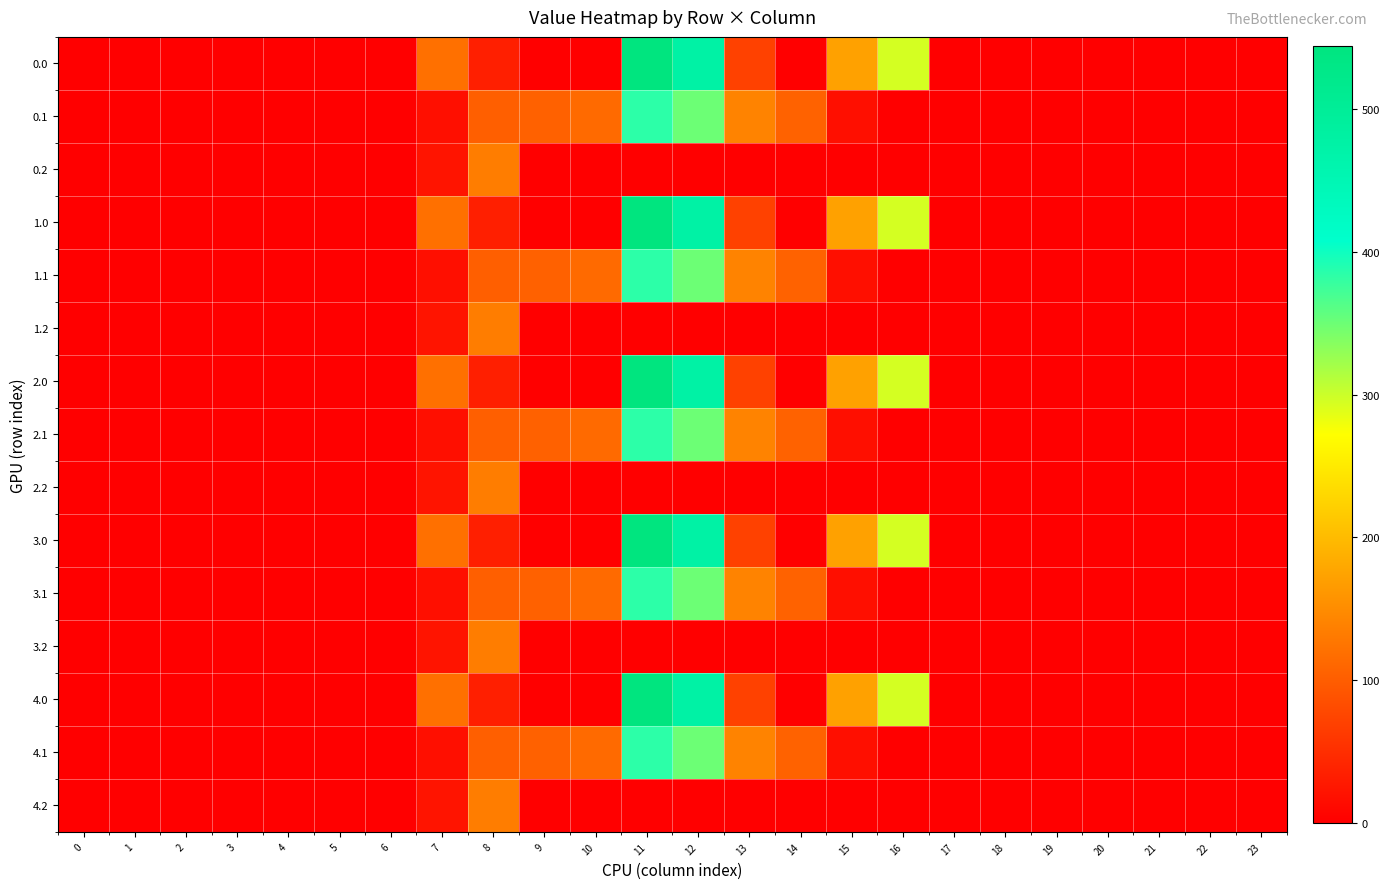

Reading left to right, what are all the values shown in this chart?

row_0: 0.0	0.0	0.0	0.0	0.0	0.0	0.0	120.6	35.0	0.0	0.0	544.3	477.2	70.2	0.3	172.8	294.5	0.0	0.0	0.0	0.0	0.0	0.0	0.0
row_1: 0.0	0.0	0.0	0.0	0.0	0.0	0.0	17.7	102.3	104.8	114.0	384.7	350.8	141.2	105.5	17.3	0.0	0.0	0.0	0.0	0.0	0.0	0.0	0.0
row_2: 0.0	0.0	0.0	0.0	0.0	0.0	0.0	22.3	134.2	0.0	0.0	0.0	0.0	0.0	0.0	0.0	0.0	0.0	0.0	0.0	0.0	0.0	0.0	0.0
row_3: 0.0	0.0	0.0	0.0	0.0	0.0	0.0	120.6	35.0	0.0	0.0	544.3	477.2	70.2	0.3	172.8	294.5	0.0	0.0	0.0	0.0	0.0	0.0	0.0
row_4: 0.0	0.0	0.0	0.0	0.0	0.0	0.0	17.7	102.3	104.8	114.0	384.7	350.8	141.2	105.5	17.3	0.0	0.0	0.0	0.0	0.0	0.0	0.0	0.0
row_5: 0.0	0.0	0.0	0.0	0.0	0.0	0.0	22.3	134.2	0.0	0.0	0.0	0.0	0.0	0.0	0.0	0.0	0.0	0.0	0.0	0.0	0.0	0.0	0.0
row_6: 0.0	0.0	0.0	0.0	0.0	0.0	0.0	120.6	35.0	0.0	0.0	544.3	477.2	70.2	0.3	172.8	294.5	0.0	0.0	0.0	0.0	0.0	0.0	0.0
row_7: 0.0	0.0	0.0	0.0	0.0	0.0	0.0	17.7	102.3	104.8	114.0	384.7	350.8	141.2	105.5	17.3	0.0	0.0	0.0	0.0	0.0	0.0	0.0	0.0
row_8: 0.0	0.0	0.0	0.0	0.0	0.0	0.0	22.3	134.2	0.0	0.0	0.0	0.0	0.0	0.0	0.0	0.0	0.0	0.0	0.0	0.0	0.0	0.0	0.0
row_9: 0.0	0.0	0.0	0.0	0.0	0.0	0.0	120.6	35.0	0.0	0.0	544.3	477.2	70.2	0.3	172.8	294.5	0.0	0.0	0.0	0.0	0.0	0.0	0.0
row_10: 0.0	0.0	0.0	0.0	0.0	0.0	0.0	17.7	102.3	104.8	114.0	384.7	350.8	141.2	105.5	17.3	0.0	0.0	0.0	0.0	0.0	0.0	0.0	0.0
row_11: 0.0	0.0	0.0	0.0	0.0	0.0	0.0	22.3	134.2	0.0	0.0	0.0	0.0	0.0	0.0	0.0	0.0	0.0	0.0	0.0	0.0	0.0	0.0	0.0
row_12: 0.0	0.0	0.0	0.0	0.0	0.0	0.0	120.6	35.0	0.0	0.0	544.3	477.2	70.2	0.3	172.8	294.5	0.0	0.0	0.0	0.0	0.0	0.0	0.0
row_13: 0.0	0.0	0.0	0.0	0.0	0.0	0.0	17.7	102.3	104.8	114.0	384.7	350.8	141.2	105.5	17.3	0.0	0.0	0.0	0.0	0.0	0.0	0.0	0.0
row_14: 0.0	0.0	0.0	0.0	0.0	0.0	0.0	22.3	134.2	0.0	0.0	0.0	0.0	0.0	0.0	0.0	0.0	0.0	0.0	0.0	0.0	0.0	0.0	0.0